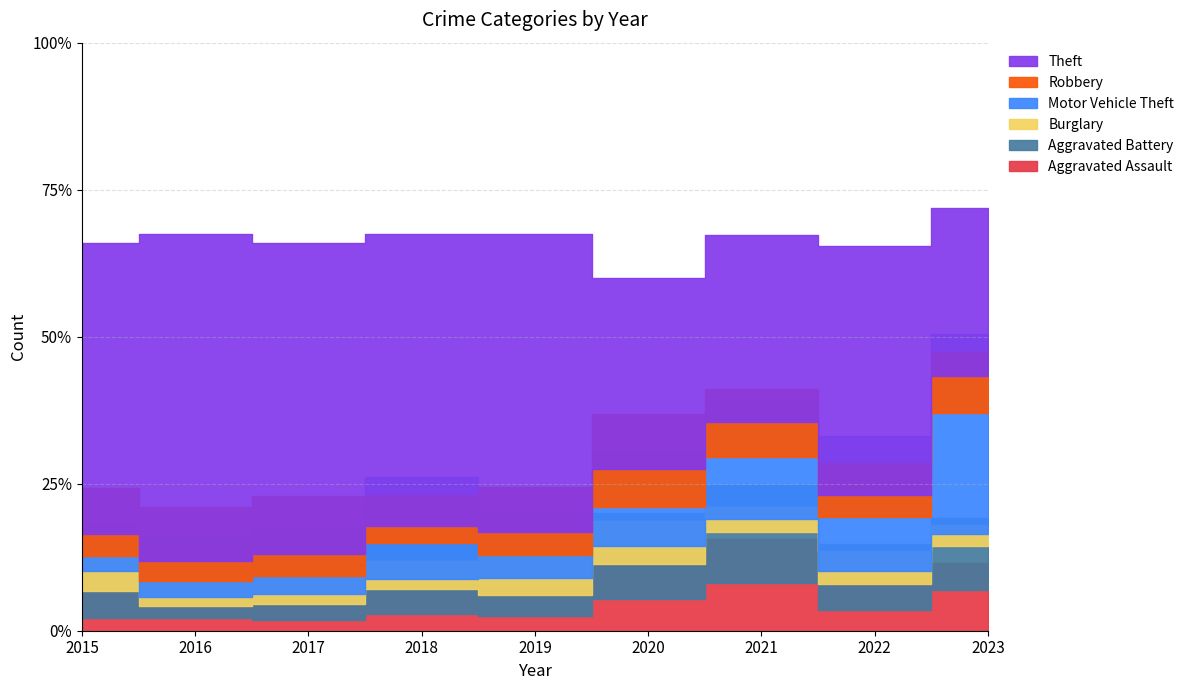

True or false: Robbery and Theft intersect in this chart.

False